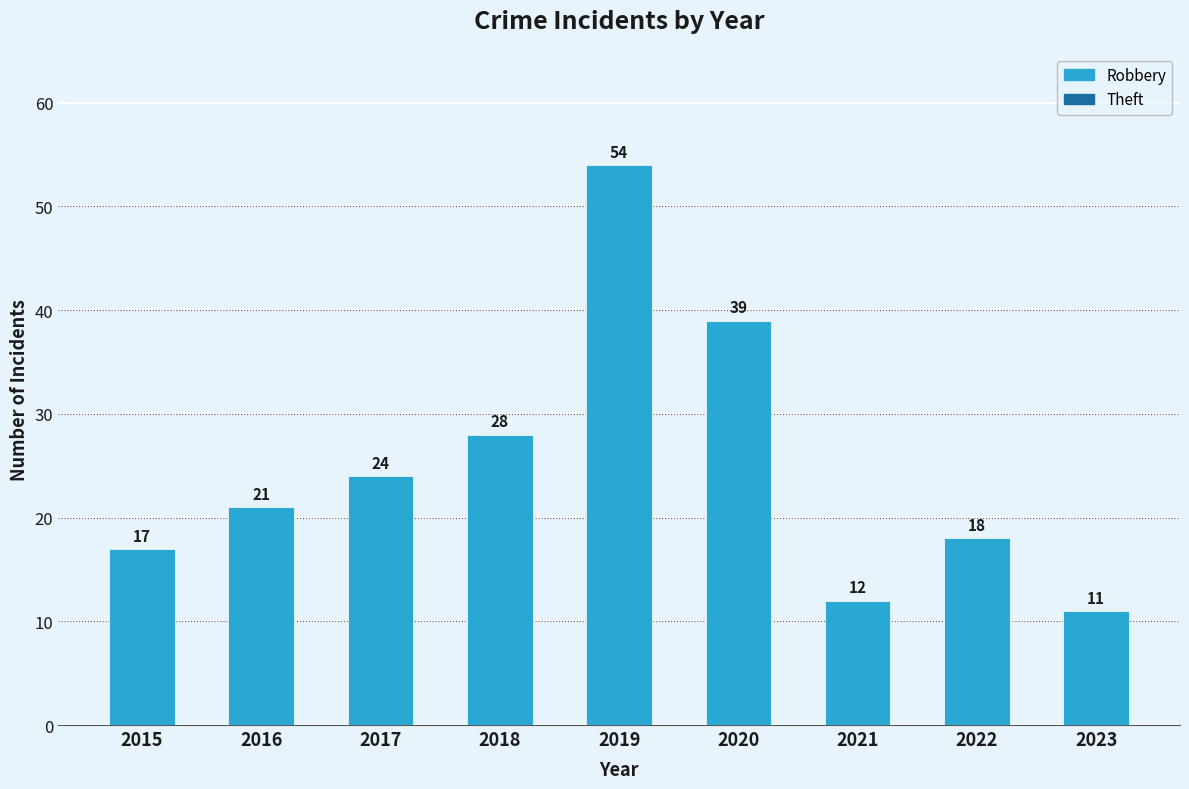

What is the minimum value shown in the chart?

11